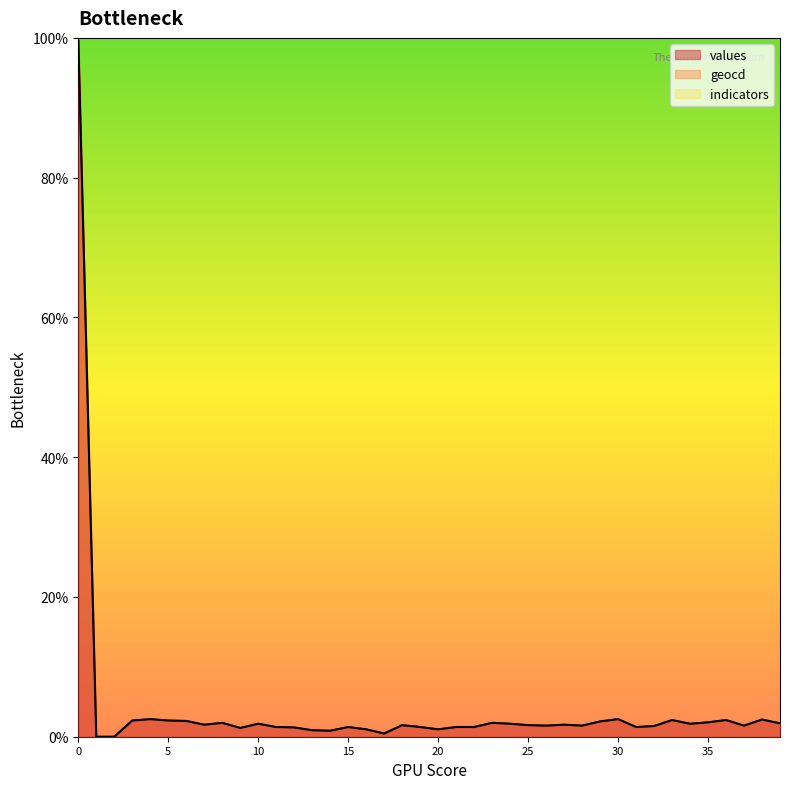

Where is the first local maximum for geocd?

4